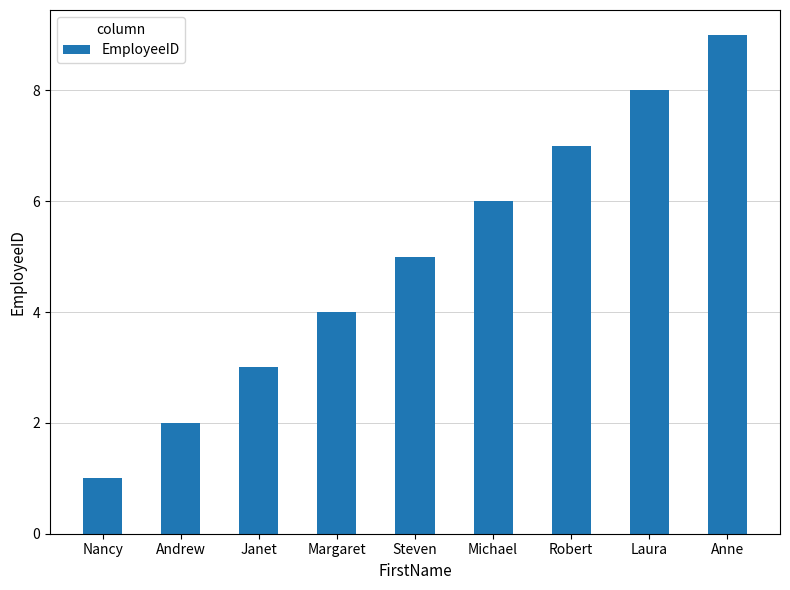

True or false: the data shows 3 at Janet.

True